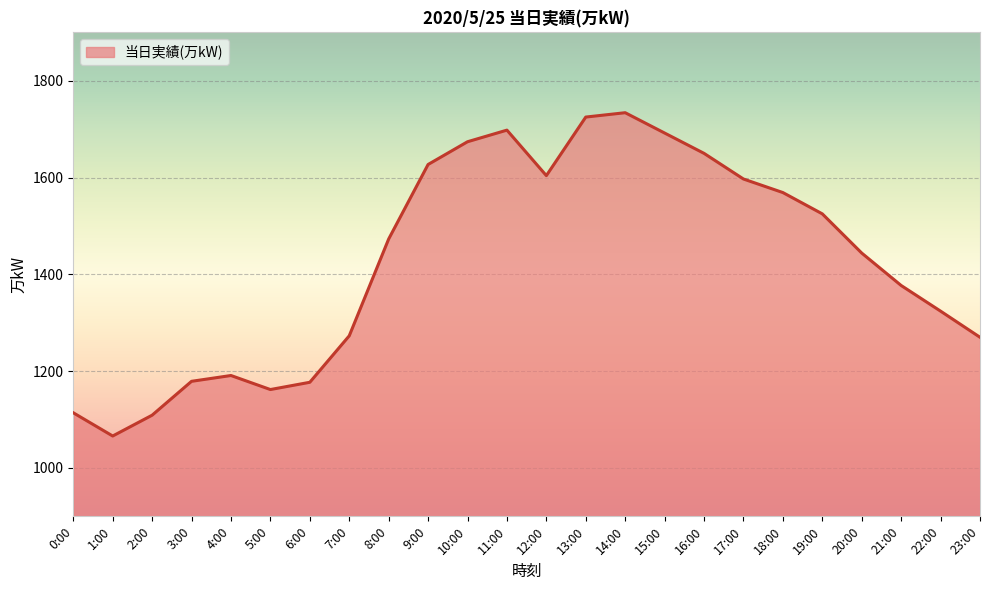

Which has a higher value, 23:00 or 5:00?

23:00